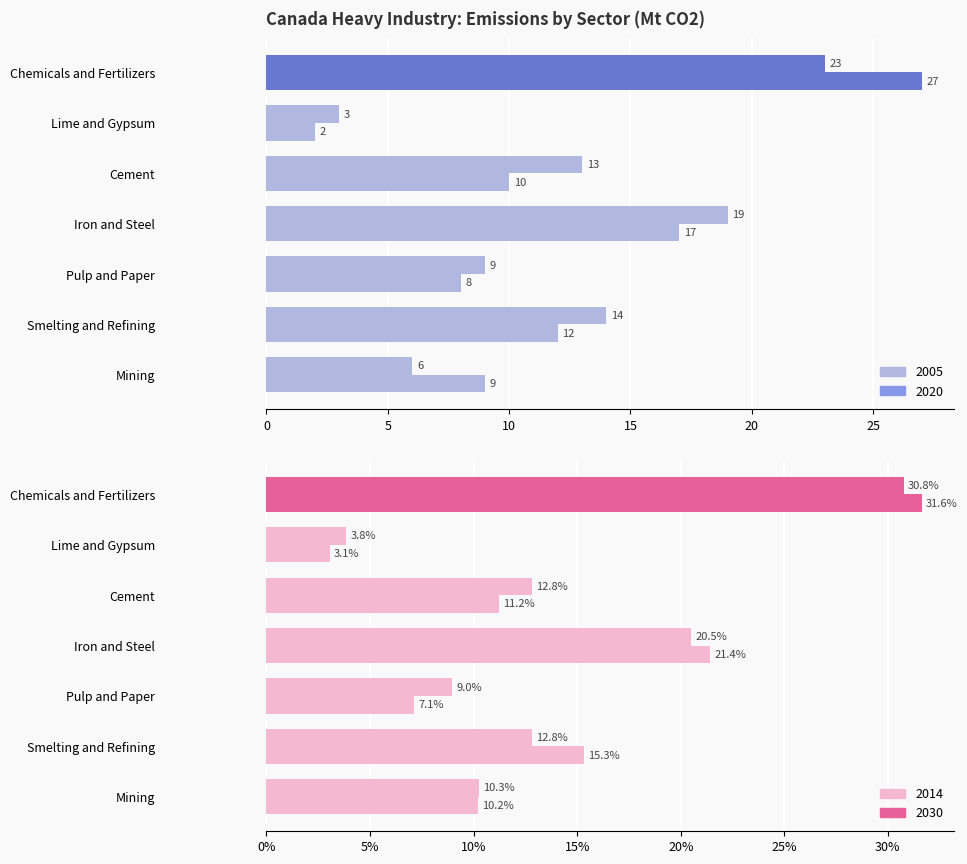

What is the label of the 4th bar from the left?

Iron and Steel